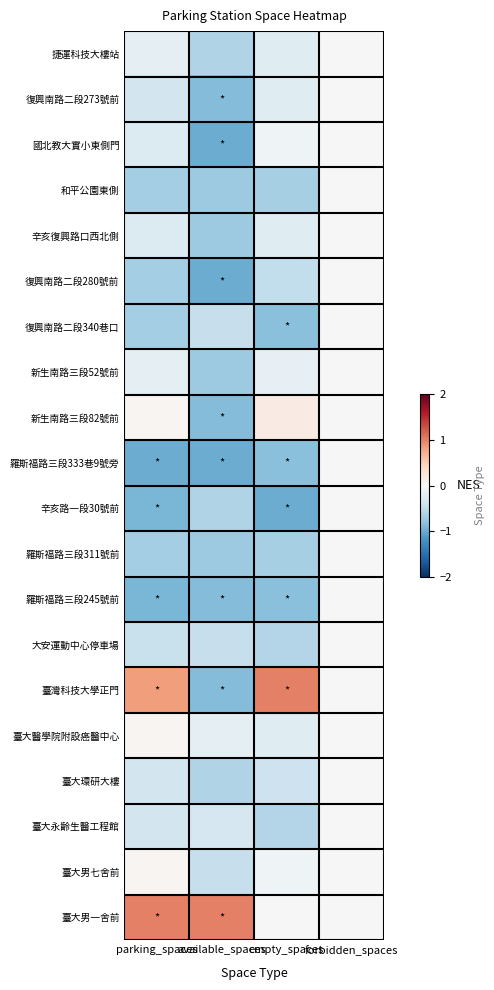

Which series has the largest range (max minus min)?

臺灣科技大學正門